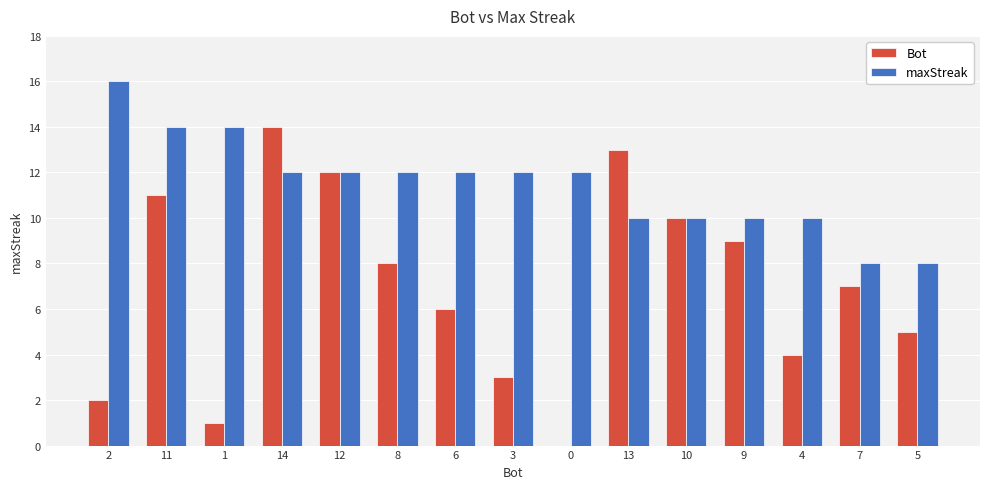

Read the Bot value at 7.

7